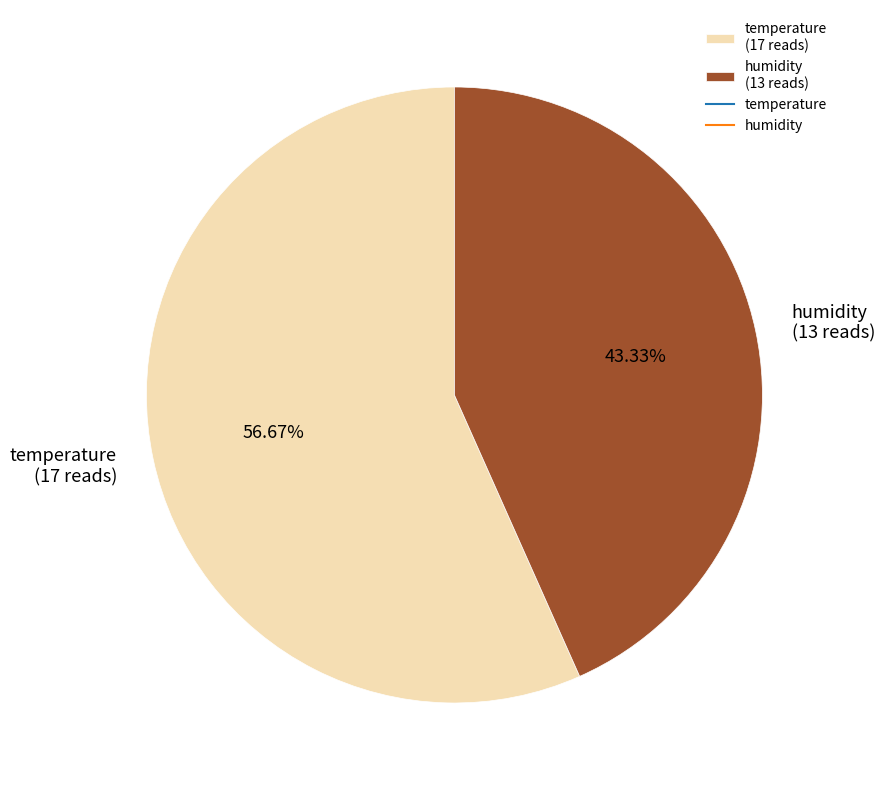

Is it true that temperature is 57% of the pie?

True